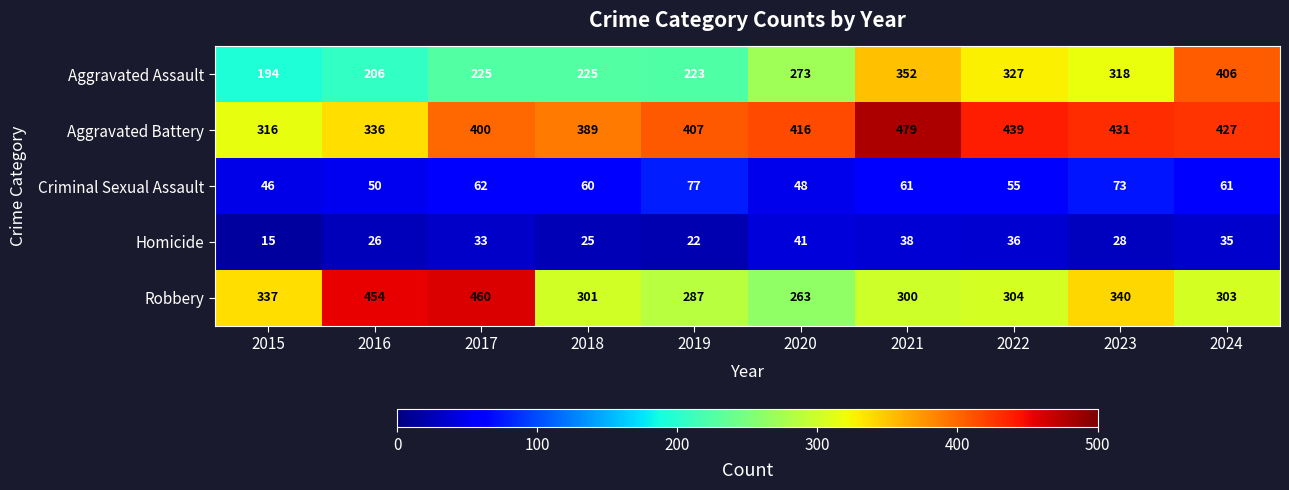

What is the highest value of the Homicide series?

41